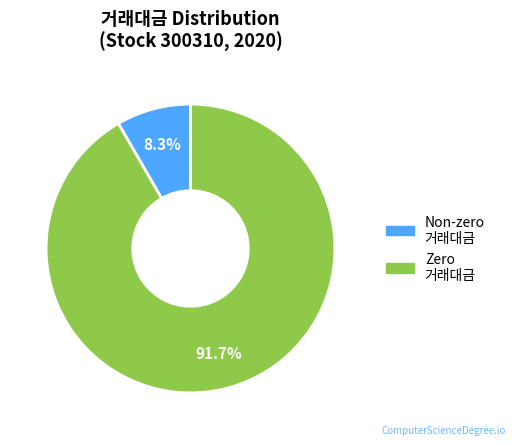

Count the number of slices in the pie.

2